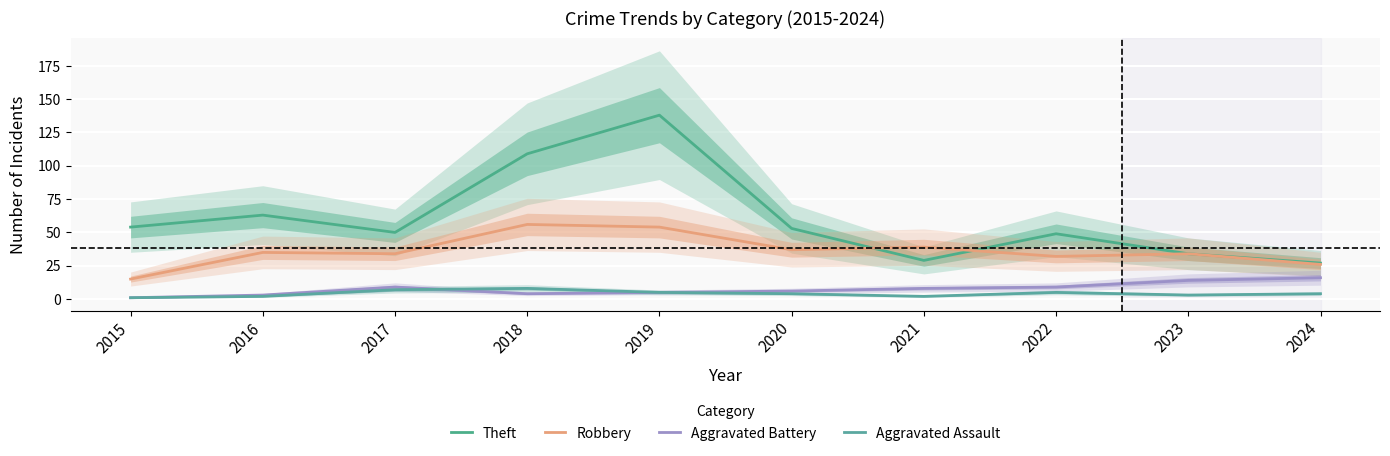

True or false: Robbery and Aggravated Battery cross at least once.

False